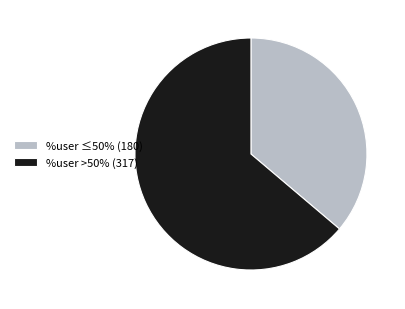

Is %user >50% (317) the majority of the pie?

Yes